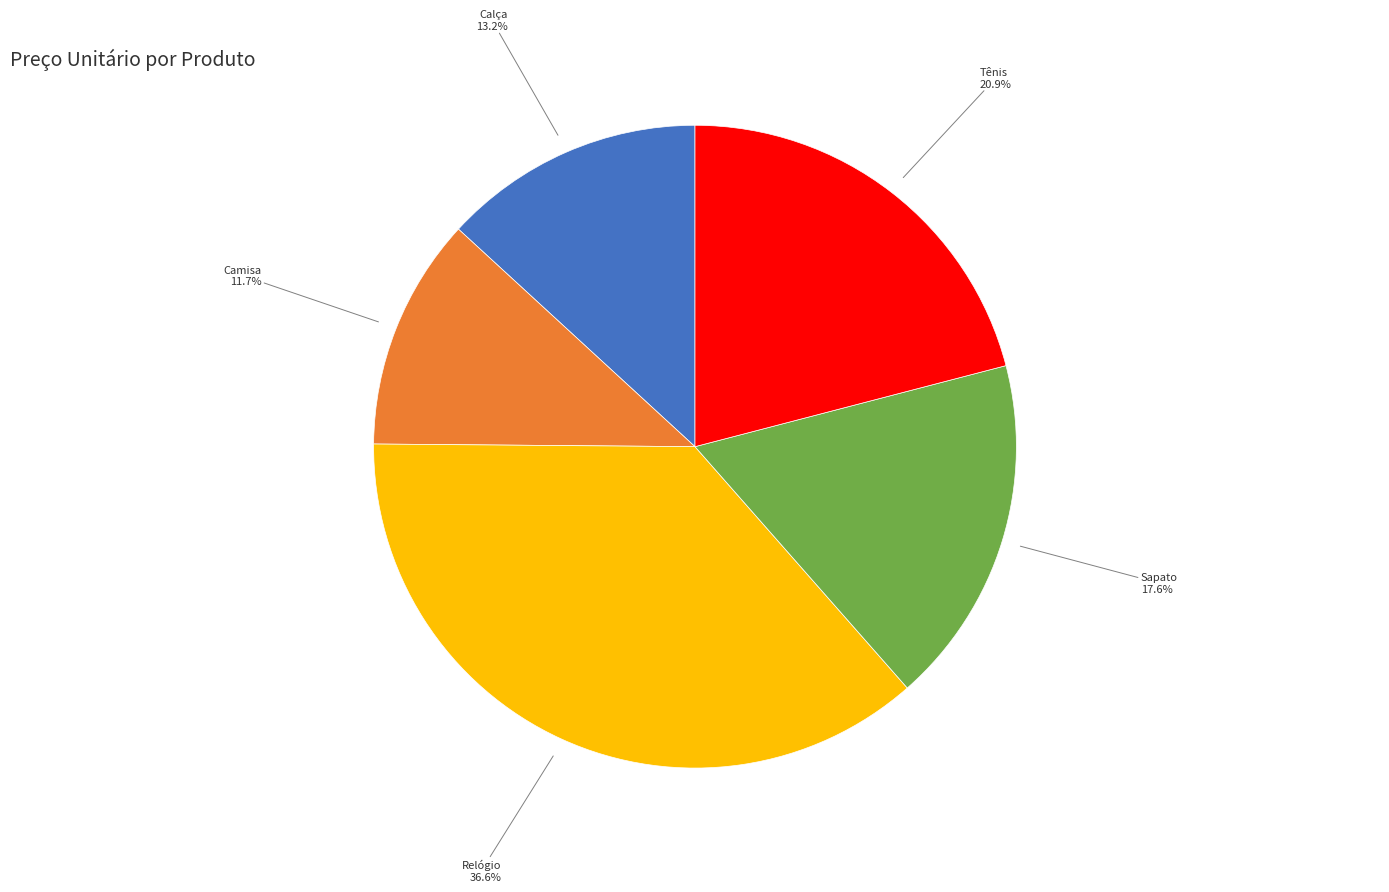

Is there a majority slice in this chart?

No